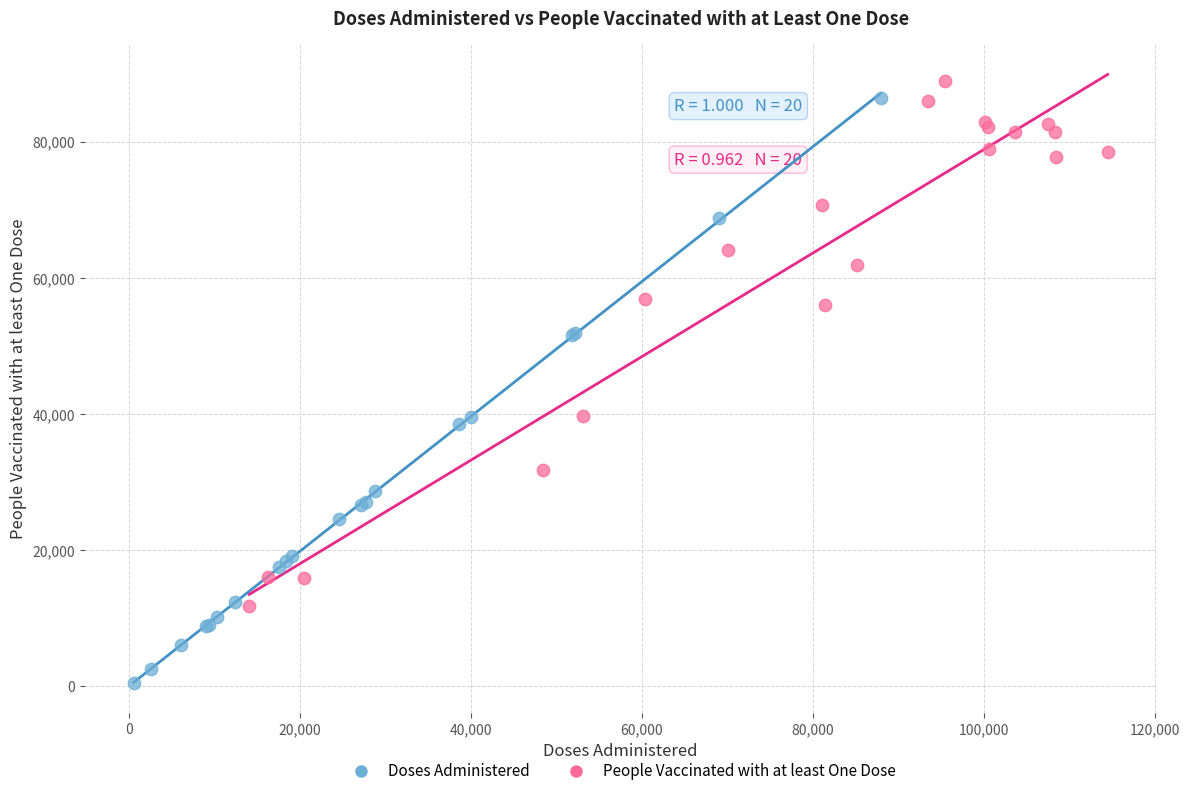

Which series has the largest Y range (max minus min)?

Doses Administered